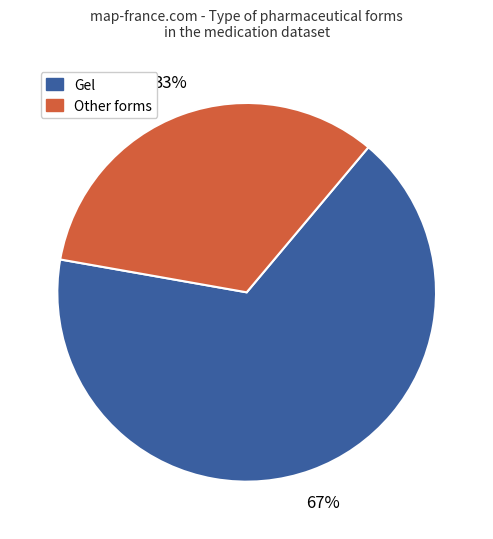

To the nearest percent, what is the average slice percentage?

50%